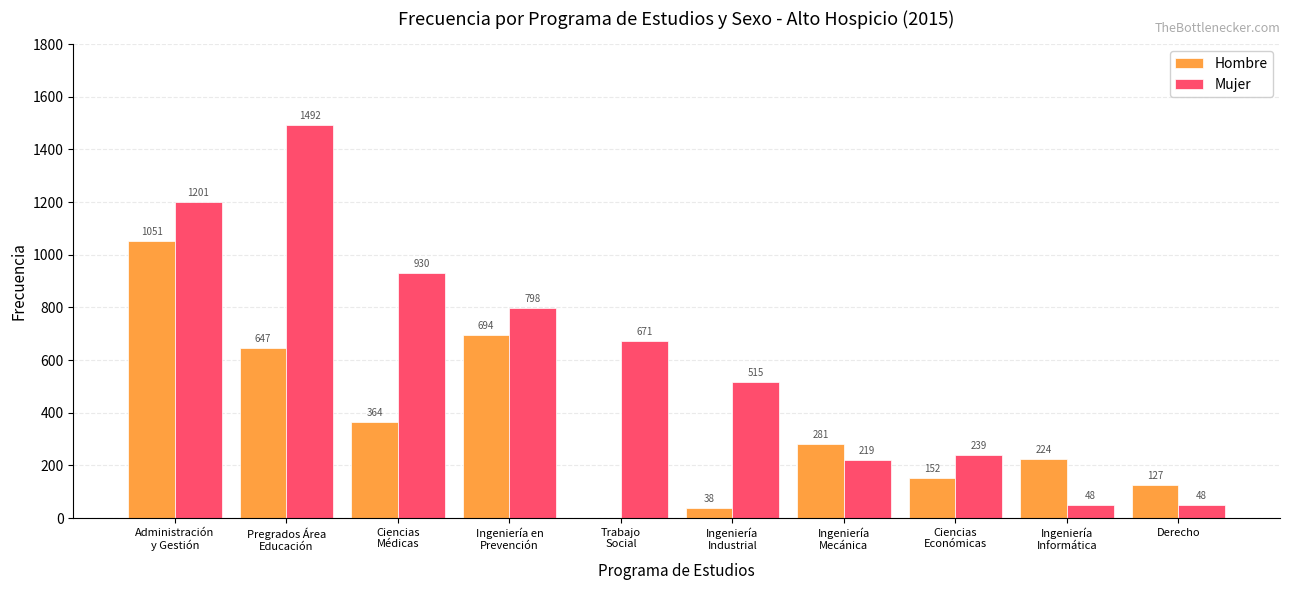

What is the greatest value displayed?

1492